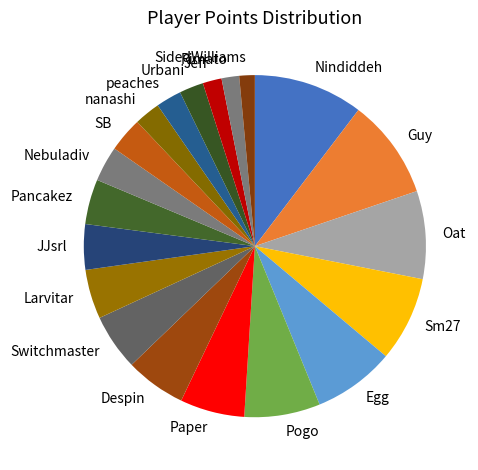

Which has a higher value, Pogo or Paper?

Pogo